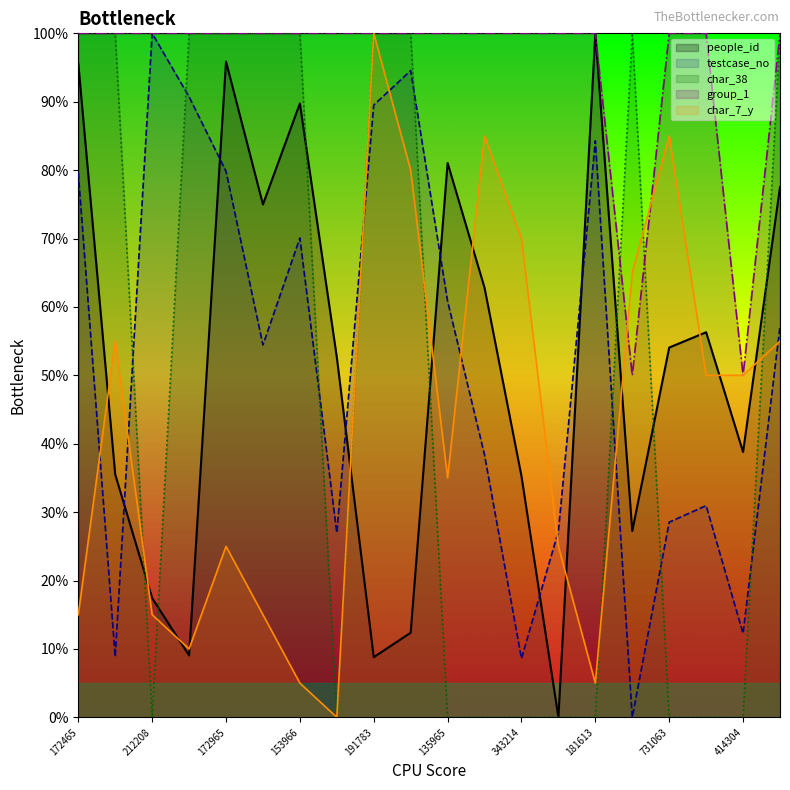

Is it true that testcase_no equals 79.8 at 172965?

True